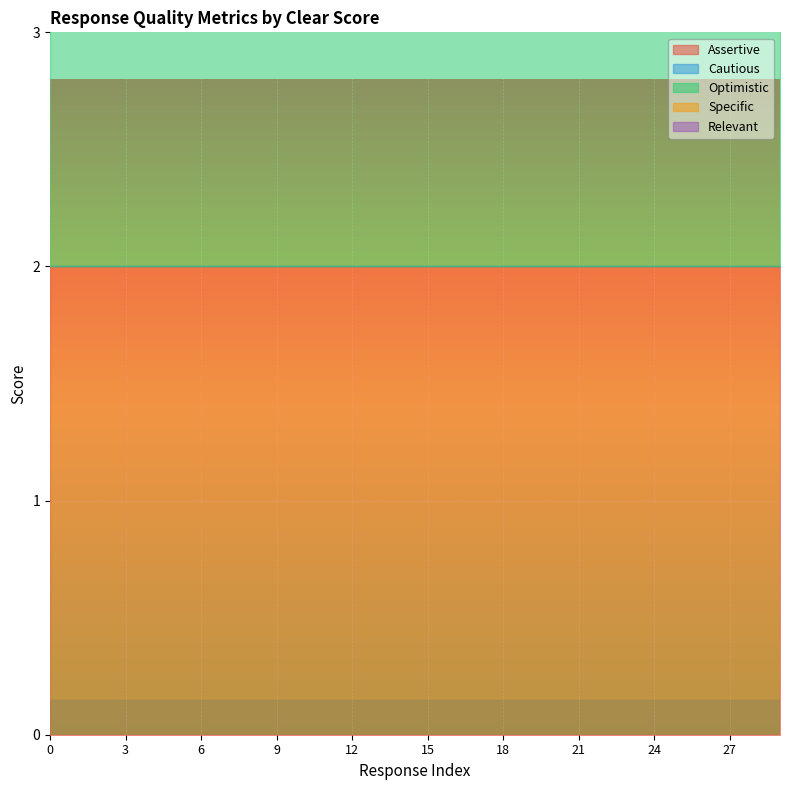

The value of Assertive at 2 is 1. True or false?

False